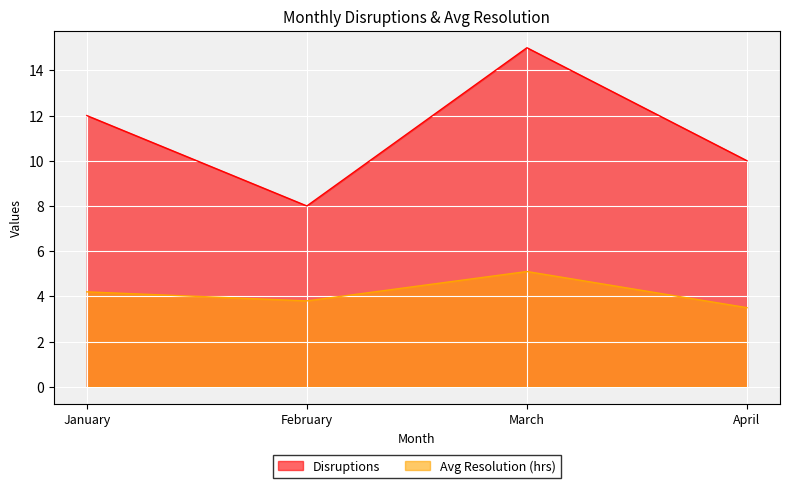

At which category is the sum across all series the highest?

March